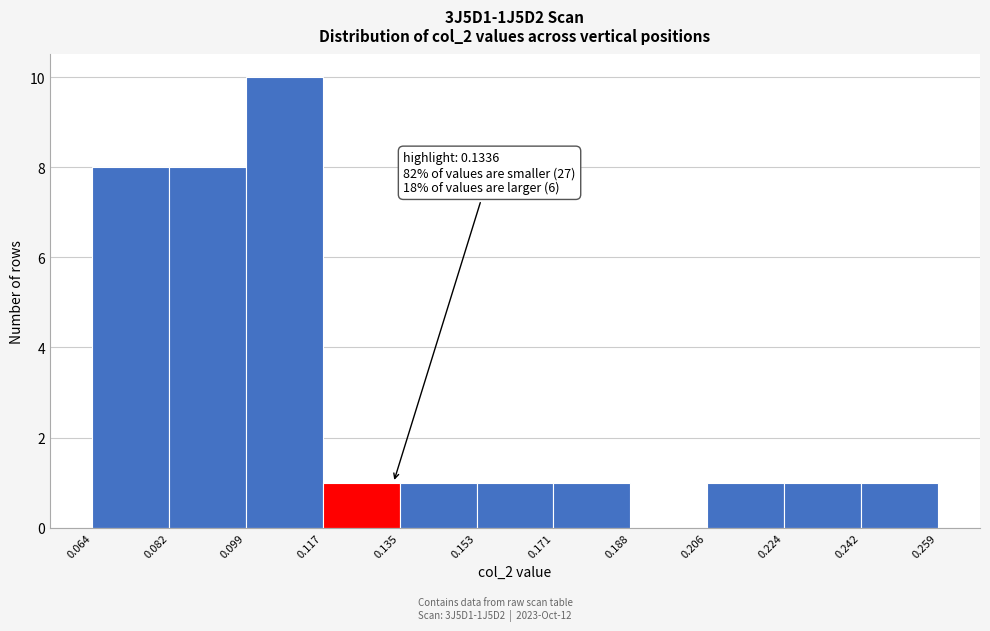

Over which range of the x-axis is the bar tallest?

0.099 to 0.117